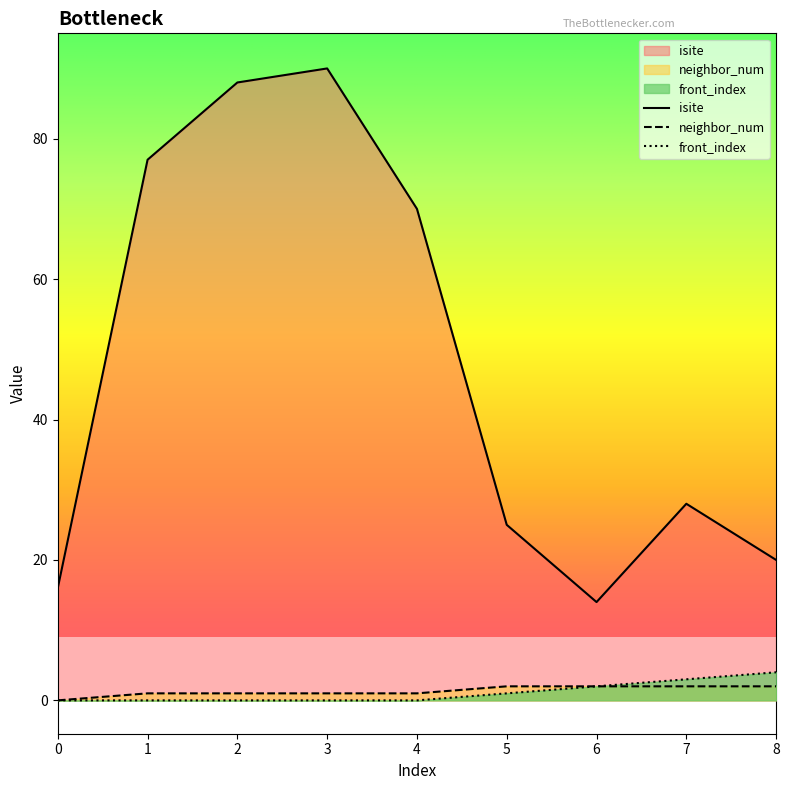

What is the average value of the neighbor_num series?

1